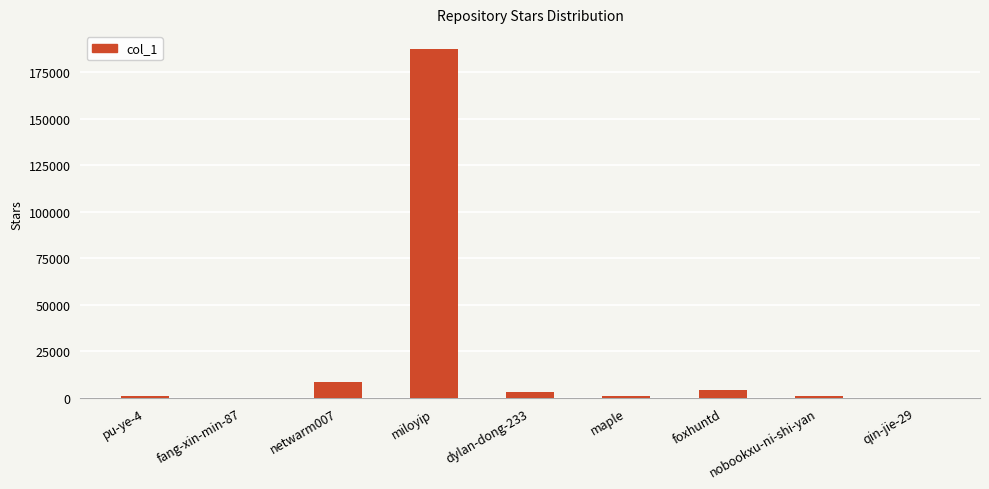

What is the change in value from netwarm007 to miloyip?

+179491